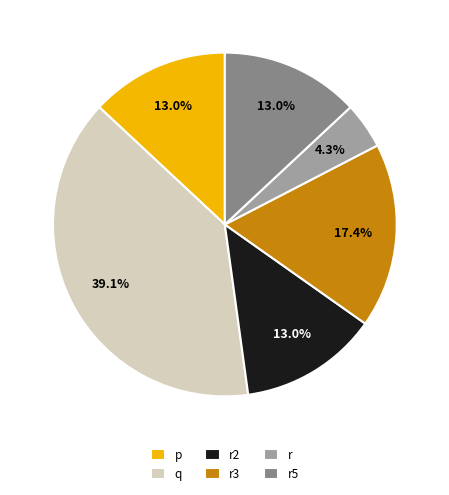

Which slice is the smallest?

r